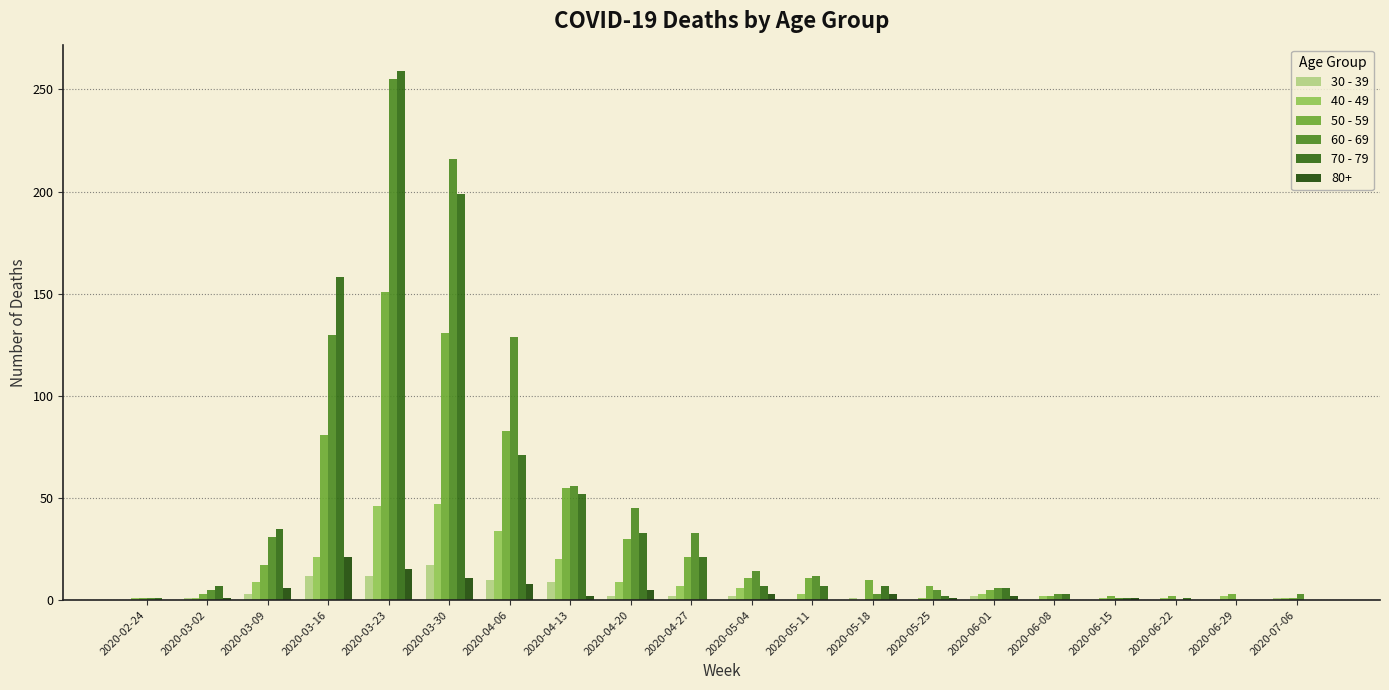

How many groups of bars are there?

20